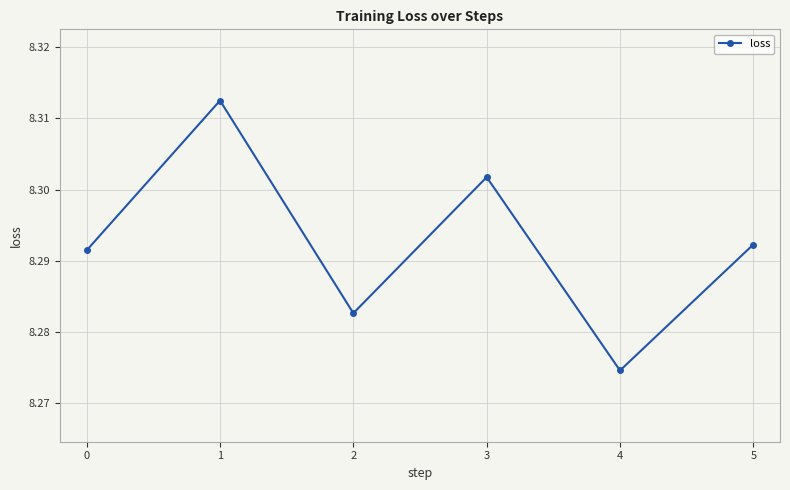

Which category has the lowest value across all series?

4